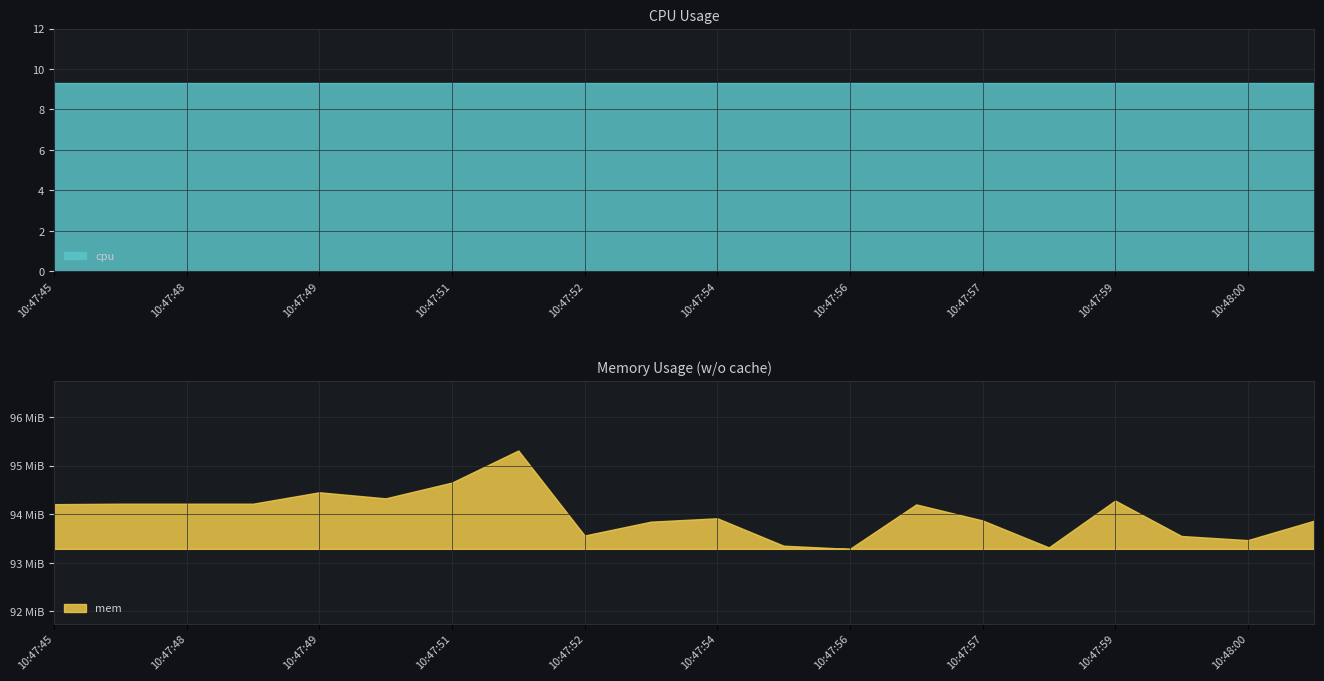

Reading left to right, list all the values displayed in this chart.

cpu: 10:47:45=9.3	10:47:46=9.3	10:47:48=9.3	10:47:48=9.3	10:47:49=9.3	10:47:50=9.3	10:47:51=9.3	10:47:52=9.3	10:47:52=9.3	10:47:53=9.3	10:47:54=9.3	10:47:55=9.3	10:47:56=9.3	10:47:56=9.3	10:47:57=9.3	10:47:58=9.3	10:47:59=9.3	10:47:59=9.3	10:48:00=9.3	10:48:01=9.3
mem: 10:47:45=96966.0	10:47:46=96974.0	10:47:48=96974.0	10:47:48=96974.0	10:47:49=97162.0	10:47:50=97062.0	10:47:51=97322.0	10:47:52=97850.0	10:47:52=96450.0	10:47:53=96678.0	10:47:54=96734.0	10:47:55=96282.0	10:47:56=96230.0	10:47:56=96962.0	10:47:57=96698.0	10:47:58=96254.0	10:47:59=97026.0	10:47:59=96442.0	10:48:00=96374.0	10:48:01=96694.0